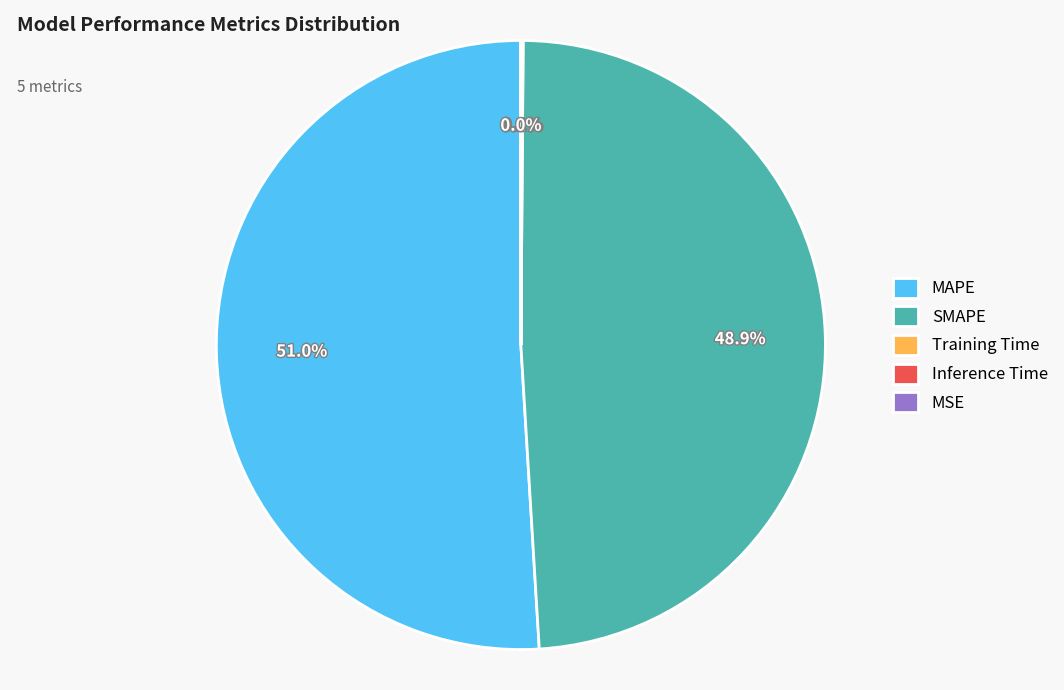

Which slice represents more than half of the pie?

MAPE